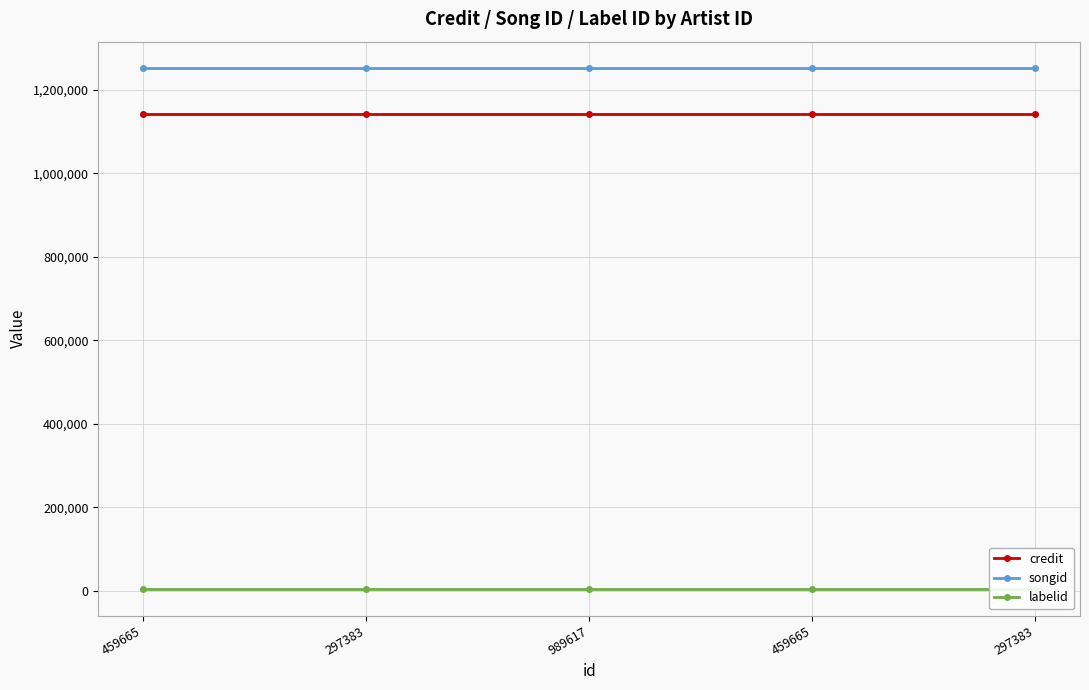

Which series changed the most between 459665 and 459665?

credit